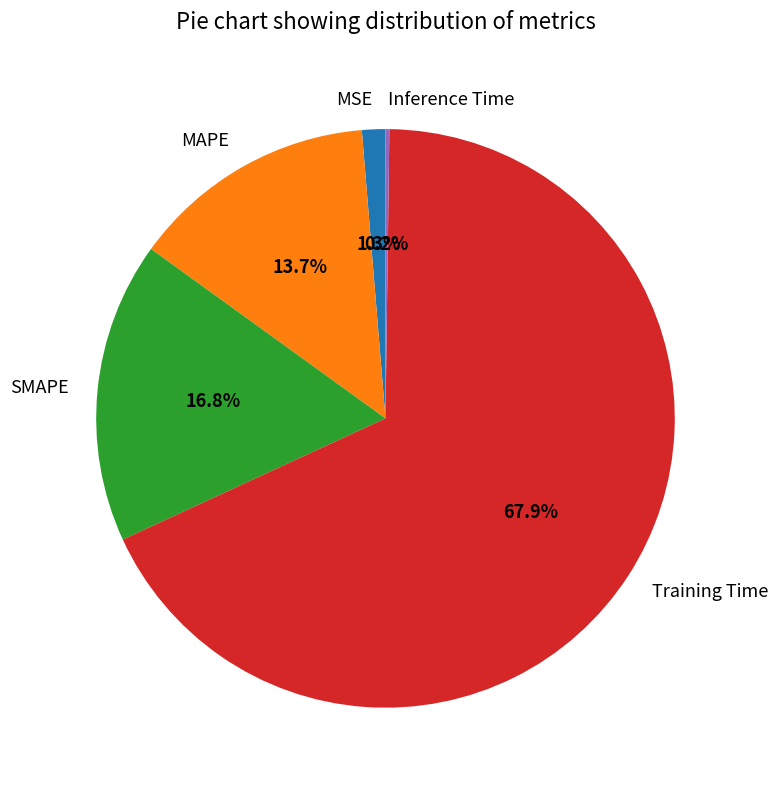

What portion of the pie excludes MSE?

98.7%